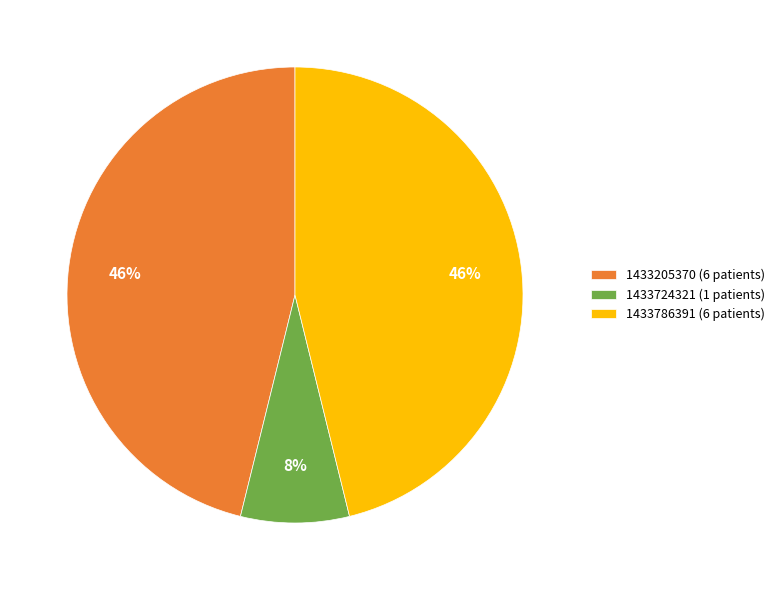

What is the smallest slice in the pie chart?

1433724321 (1 patients)